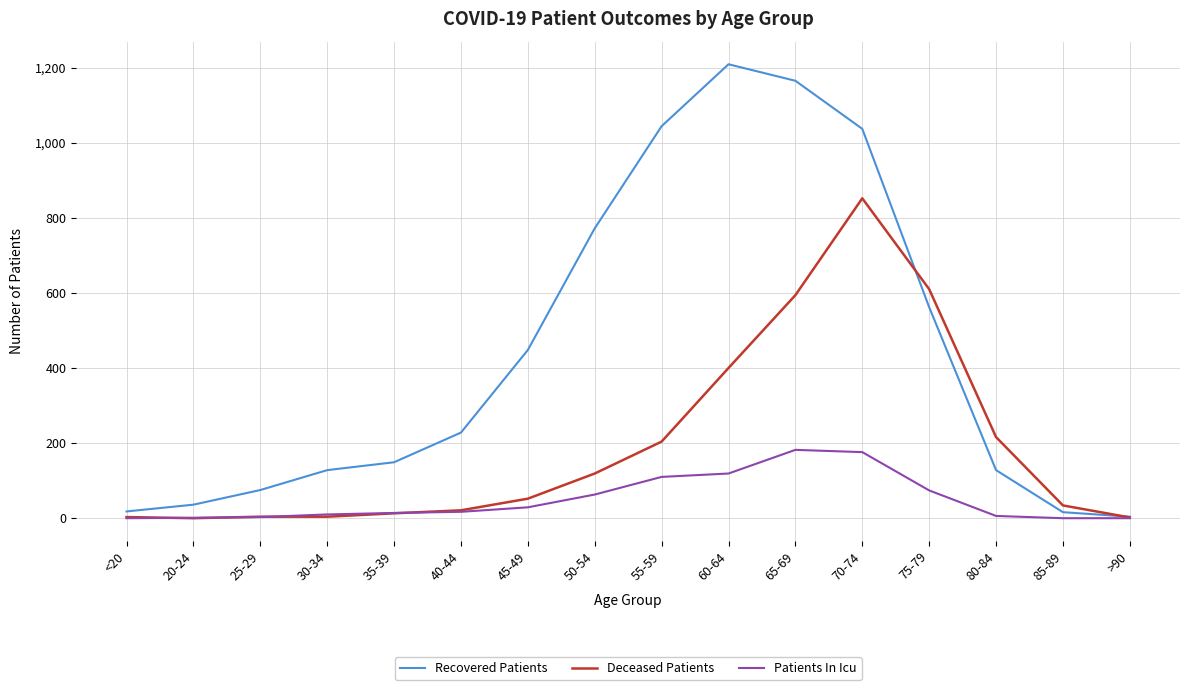

Which label corresponds to the largest value in the chart?

60-64